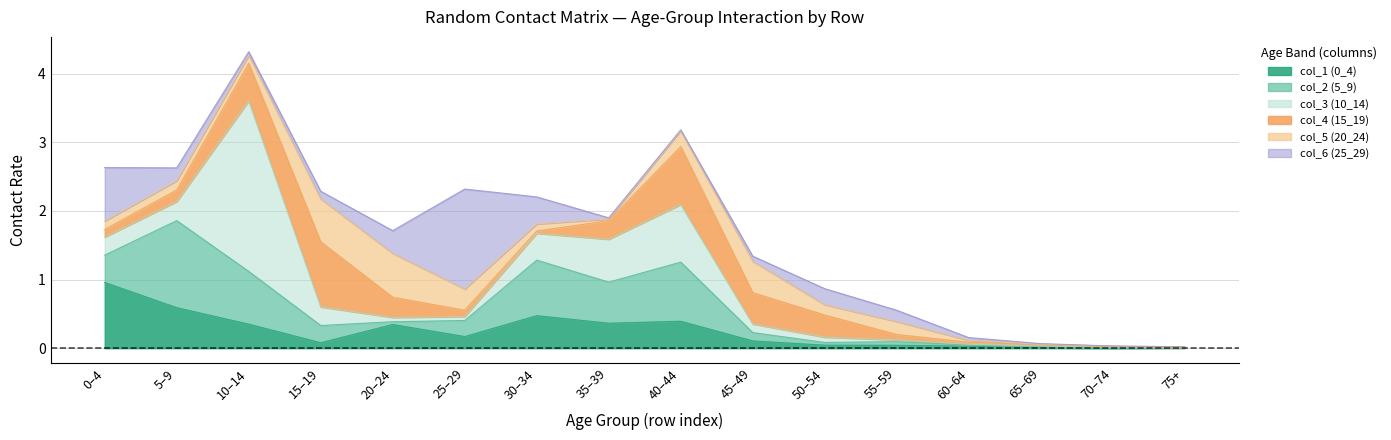

What is the difference between the col_4 (15_19) values at 6 and 5?

0.1